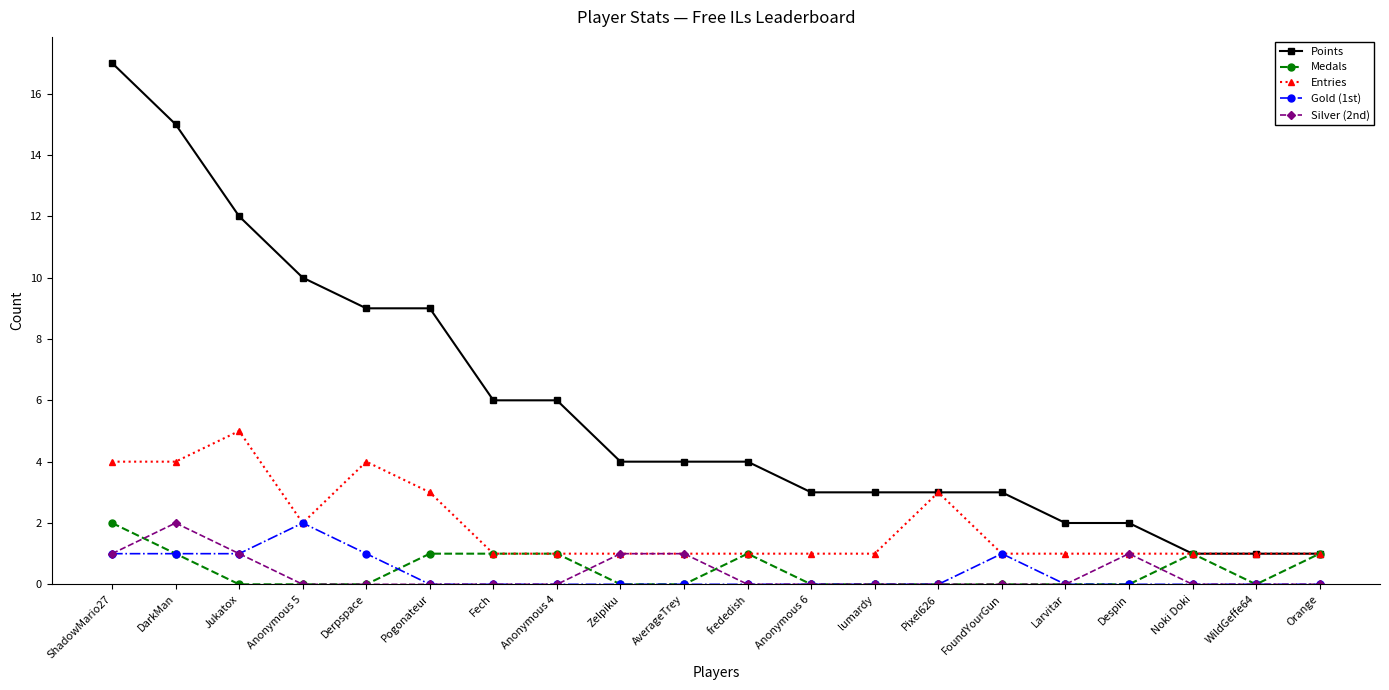

What is the sum of all Silver (2nd) values?

7